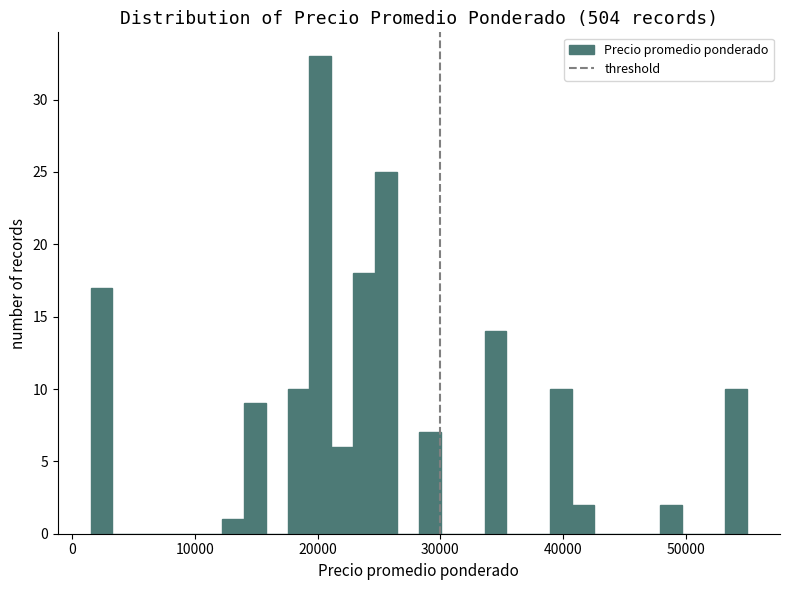

Read against the x-axis, roughly where is the centre of the tallest bar?

20000